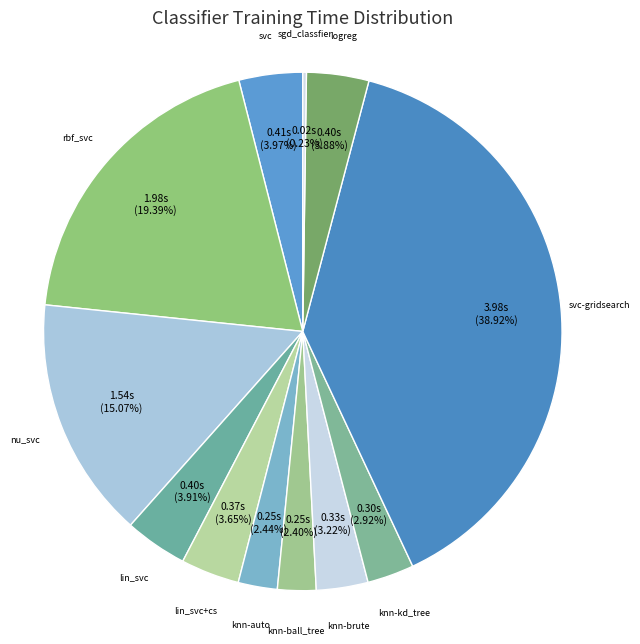

Does knn-kd_tree account for over 50% of the chart?

No